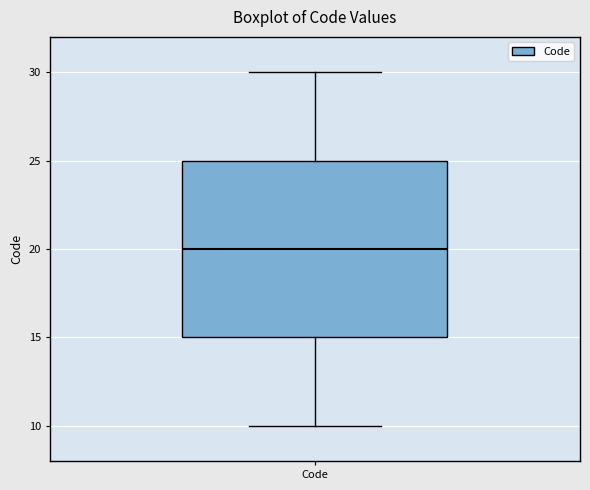

Read this box plot against the y-axis: the position of the median line, the range covered by the box, and the ends of both whiskers. The values are not printed on the chart, so give them approximately, as read against the axis.

median 20, box 15 to 25, whiskers 10 to 30